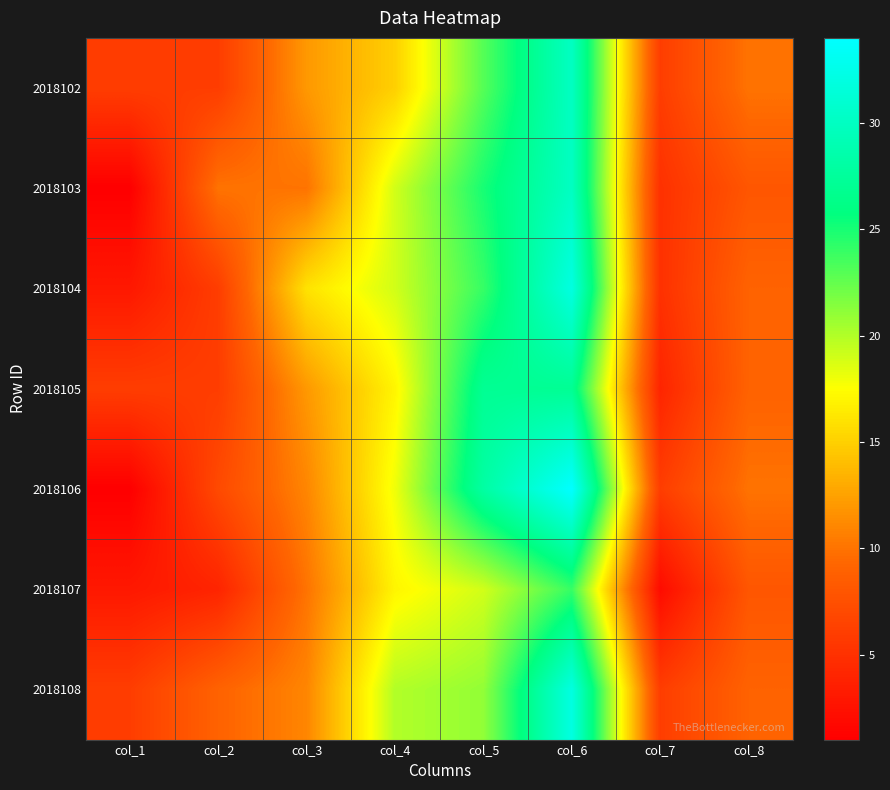

At which category does the chart reach its minimum across all series?

col_1